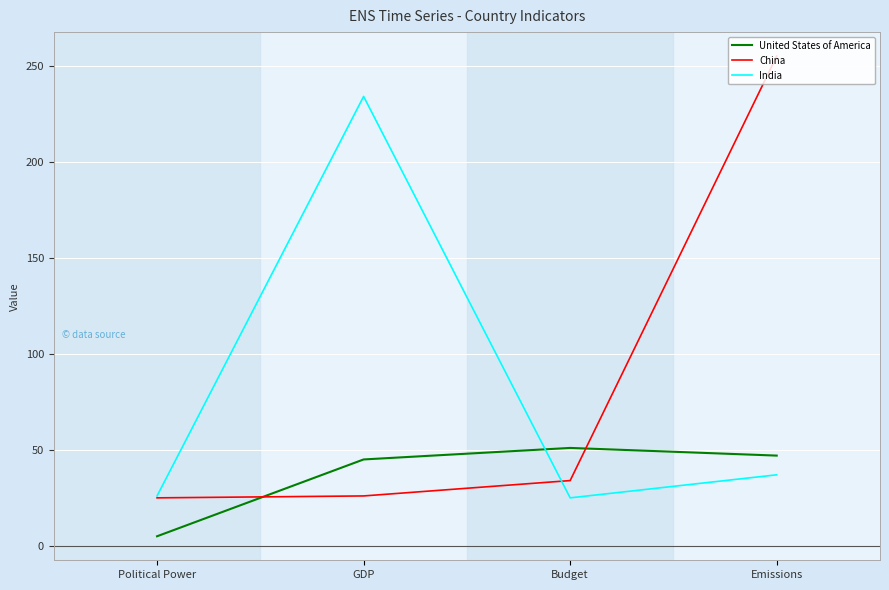

How many values in the India series are below 37?

2